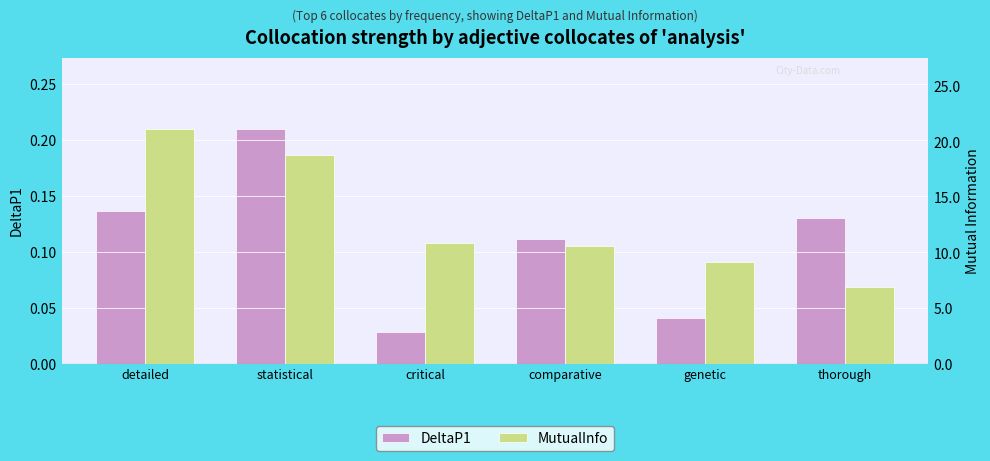

What is the maximum value shown in the chart?

21.2